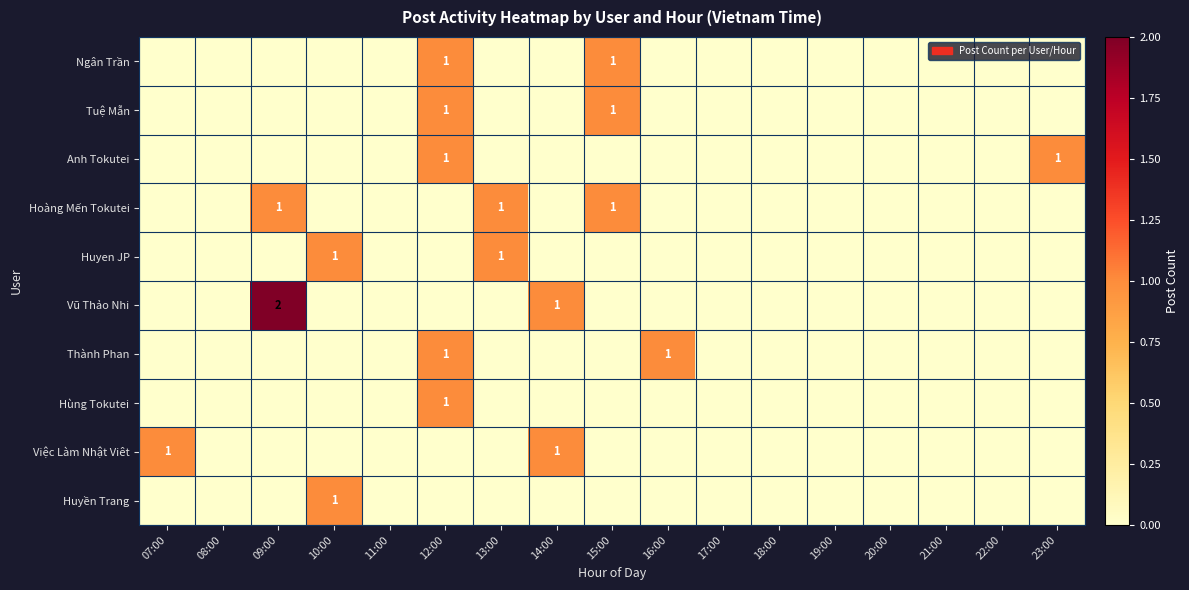

At which category is the sum across all series the highest?

12:00